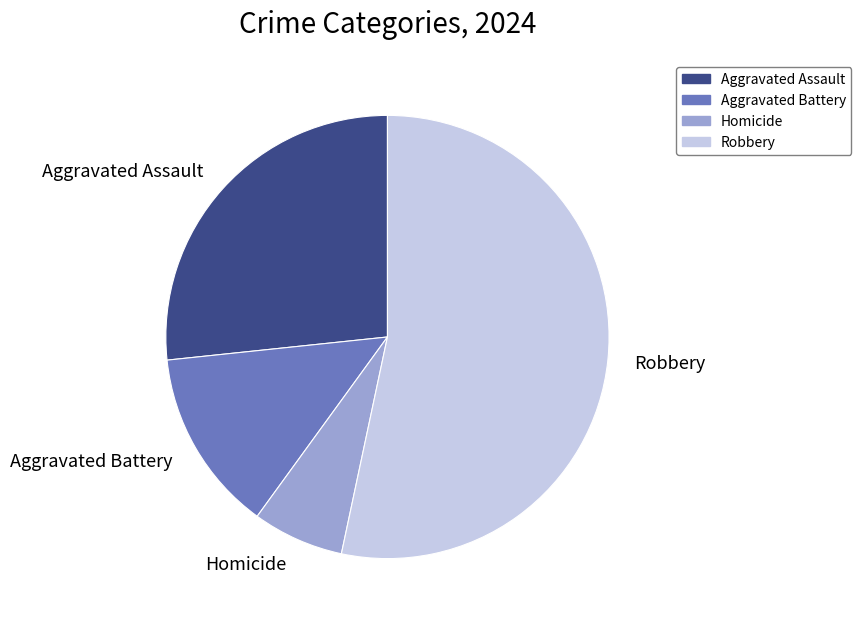

Count the number of slices in the pie.

4